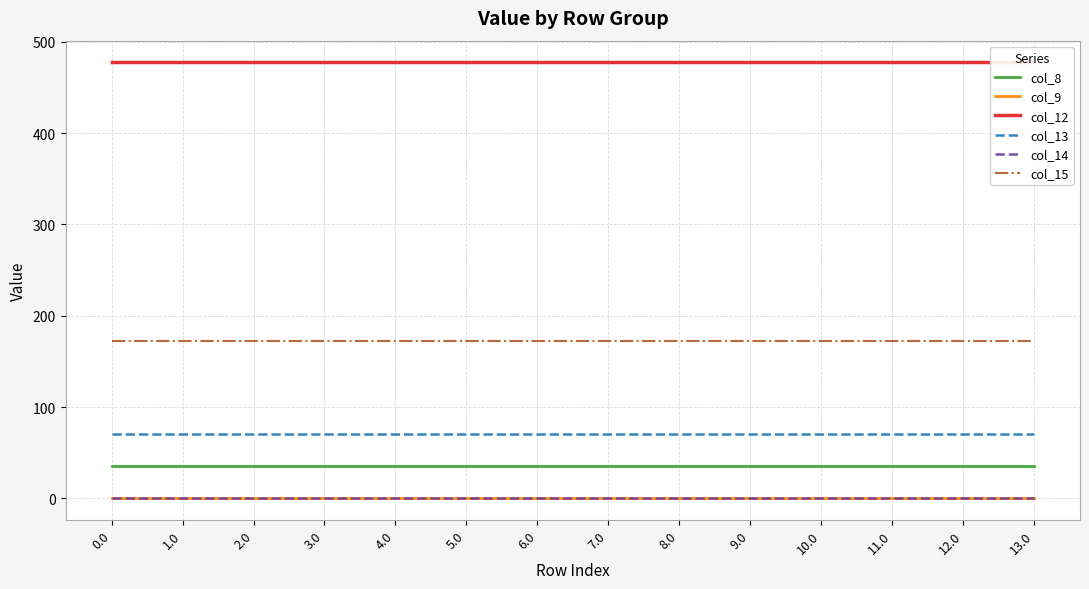

True or false: col_14 has more than 0 interior local peaks.

False